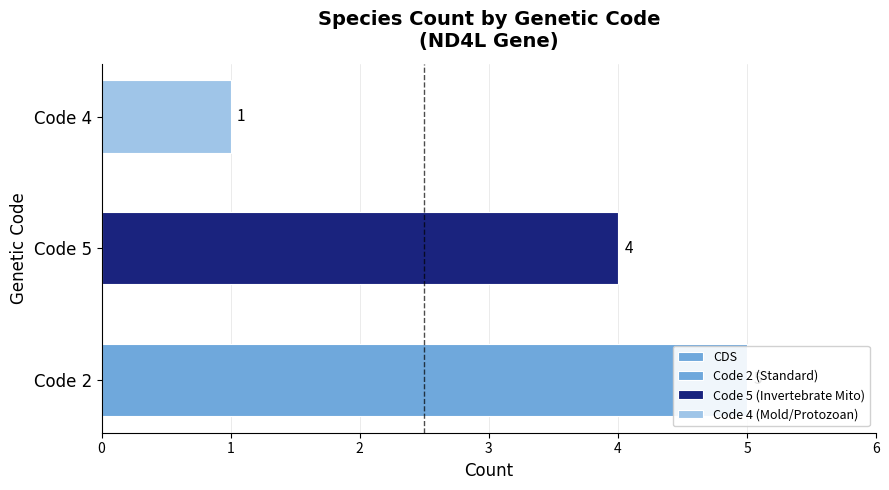

What is the minimum value shown in the chart?

1